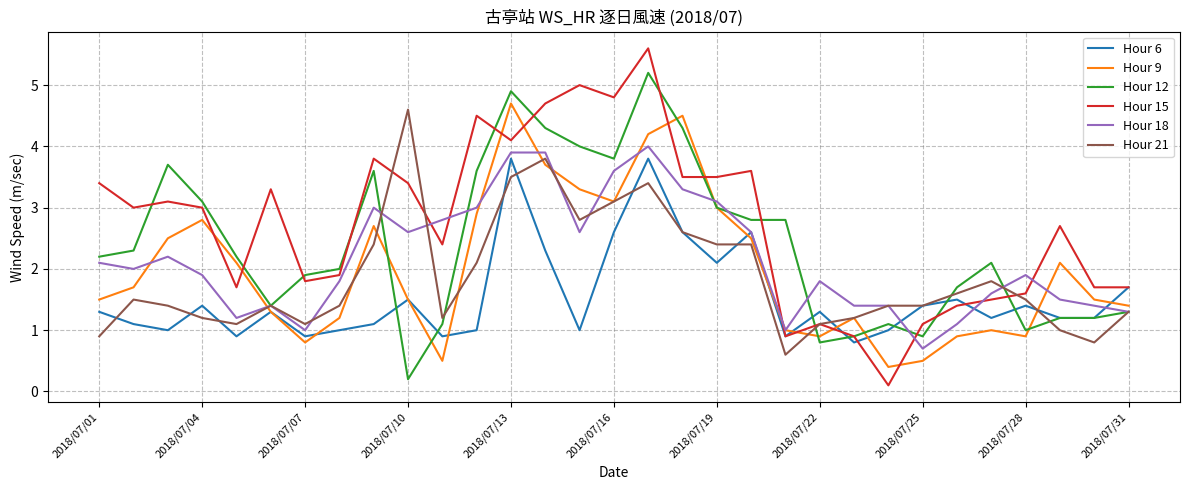

Which series has the widest spread of values?

Hour 15